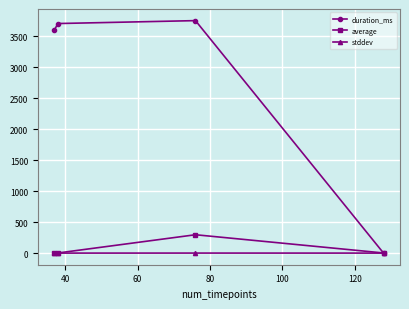

How many values in the average series exceed 2?

3